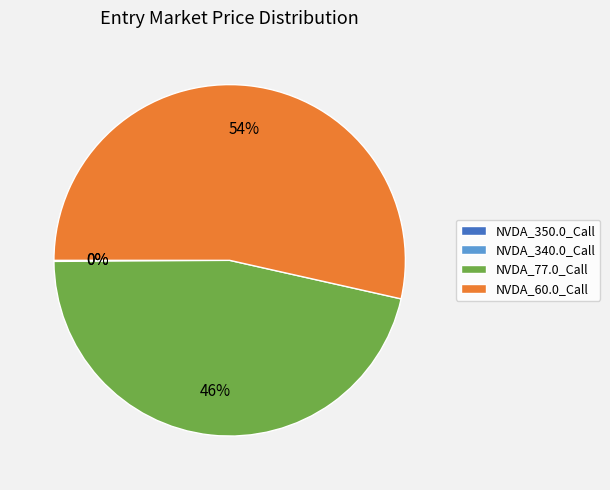

Which has a higher value, NVDA_77.0_Call or NVDA_60.0_Call?

NVDA_60.0_Call